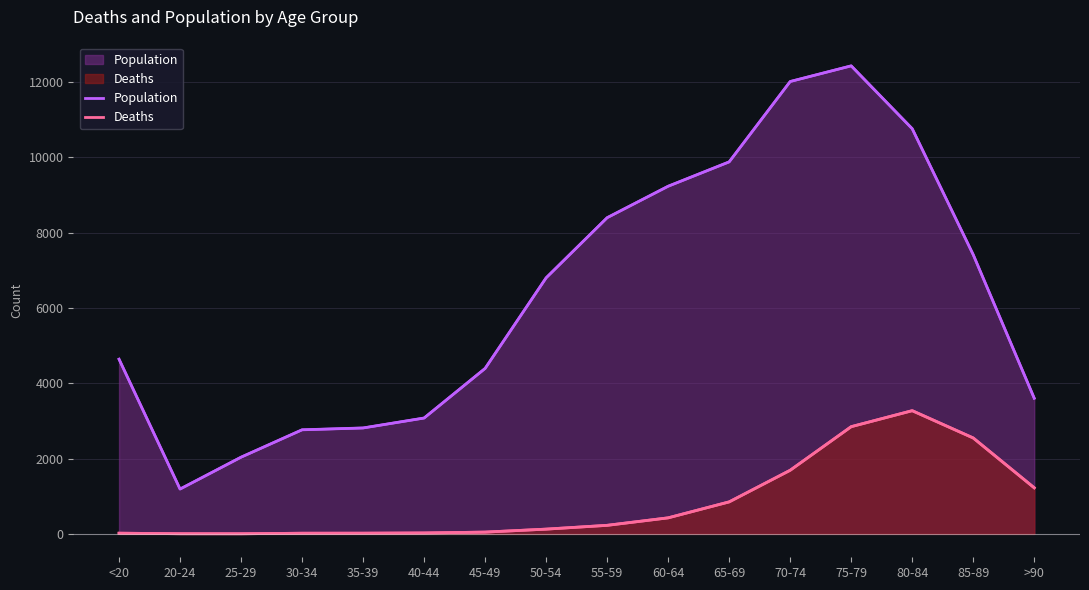

What value does the Deaths series have at 85-89, to the nearest 100?

2500